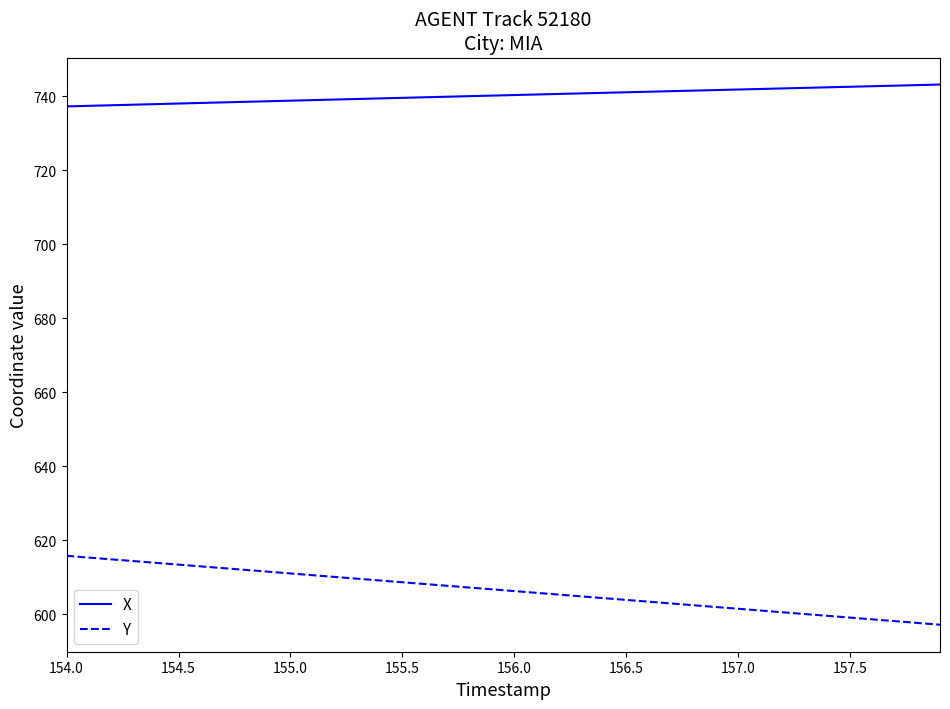

What is the smallest value displayed?

597.1